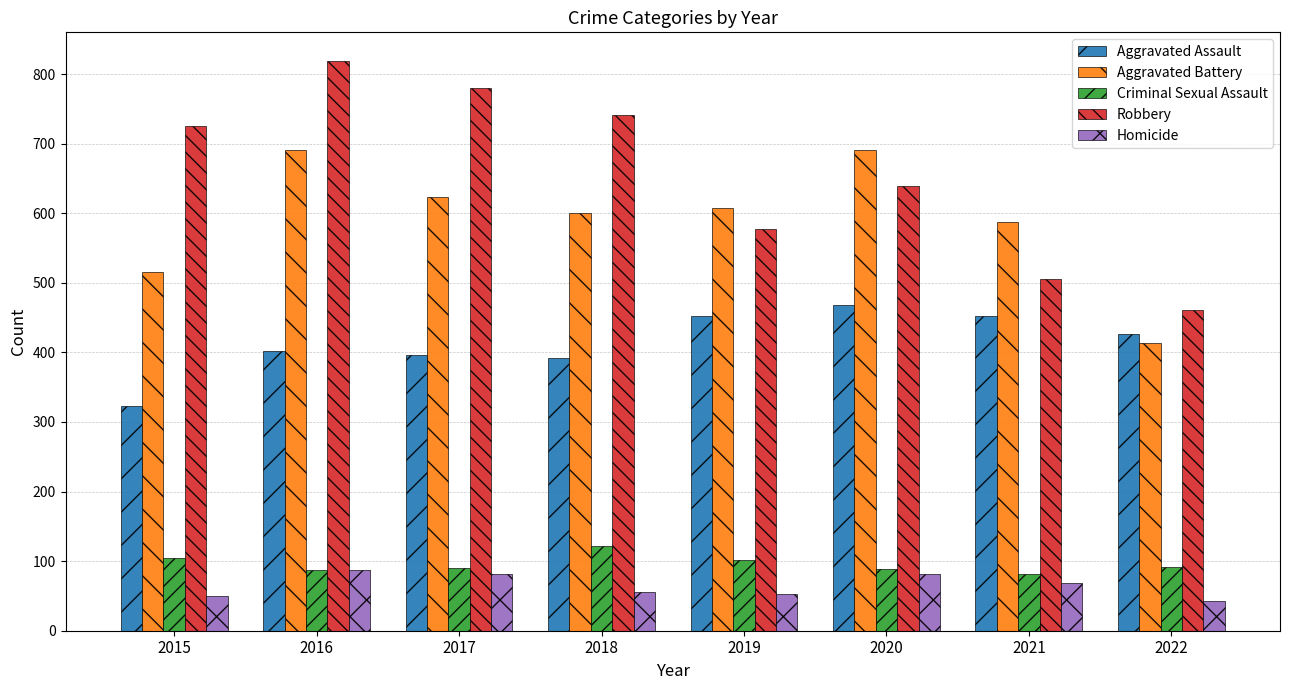

Which series has the widest spread of values?

Robbery